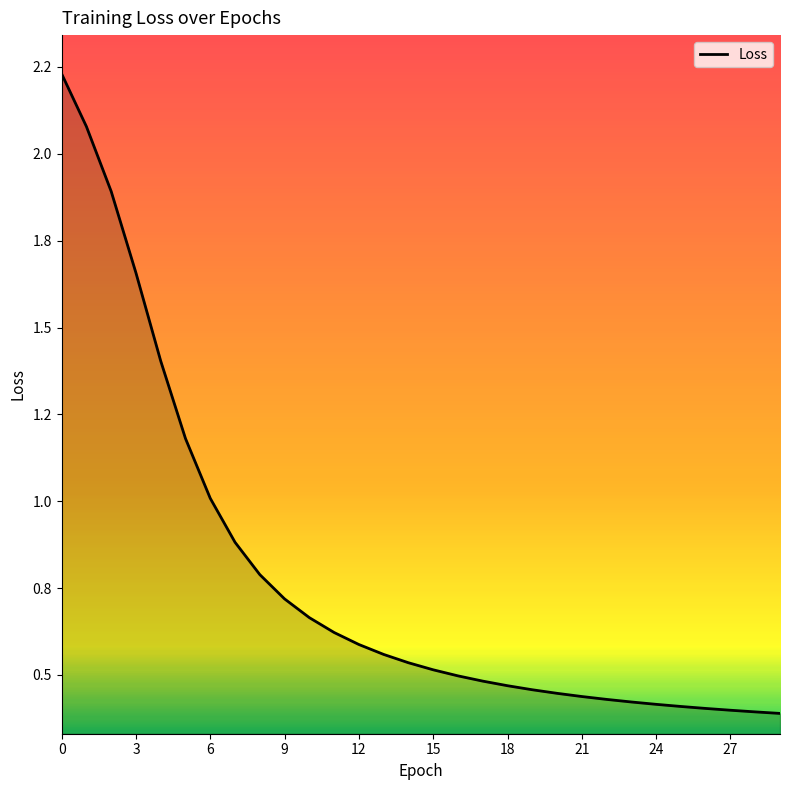

Is this an area chart (filled region under the line)?

No